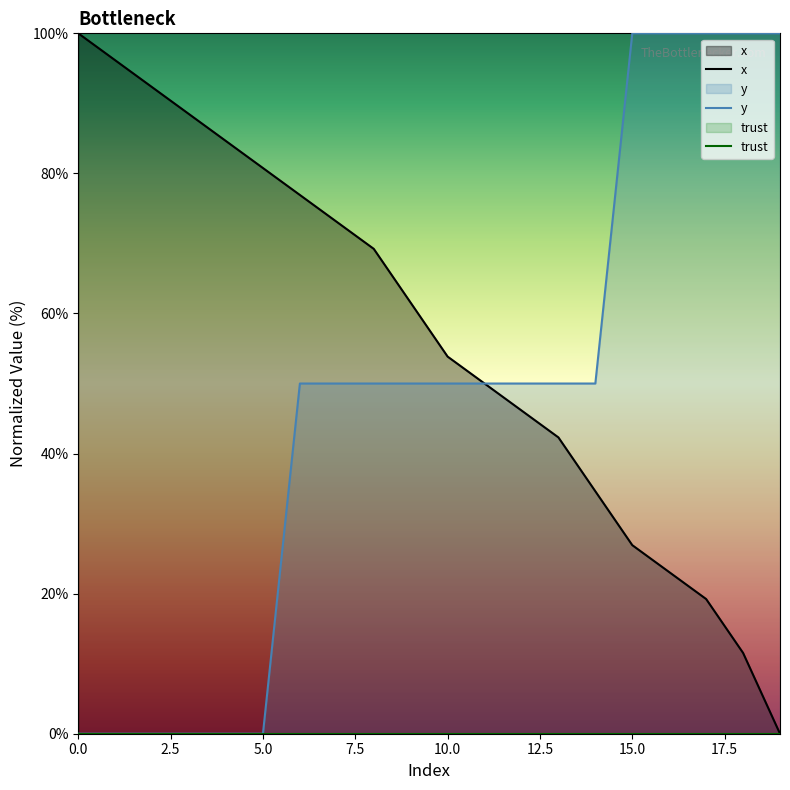

The x series shows 100.0 at 0.0. True or false?

True